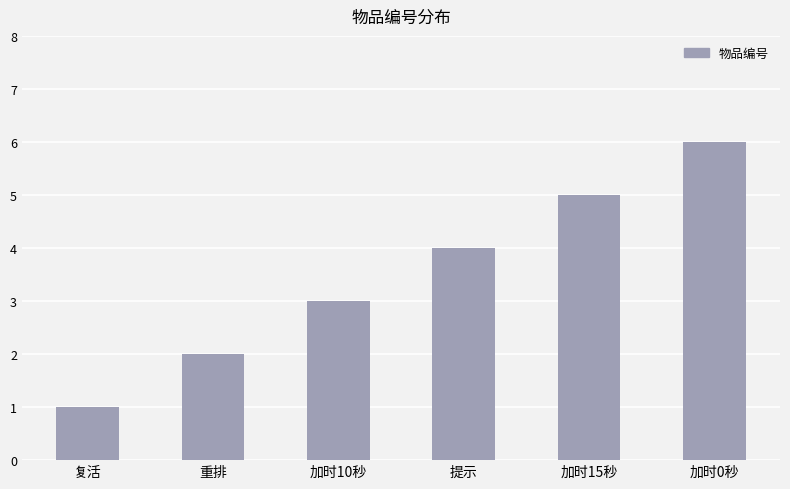

What is the ratio of the value at 复活 to the value at 加时15秒?

0.2